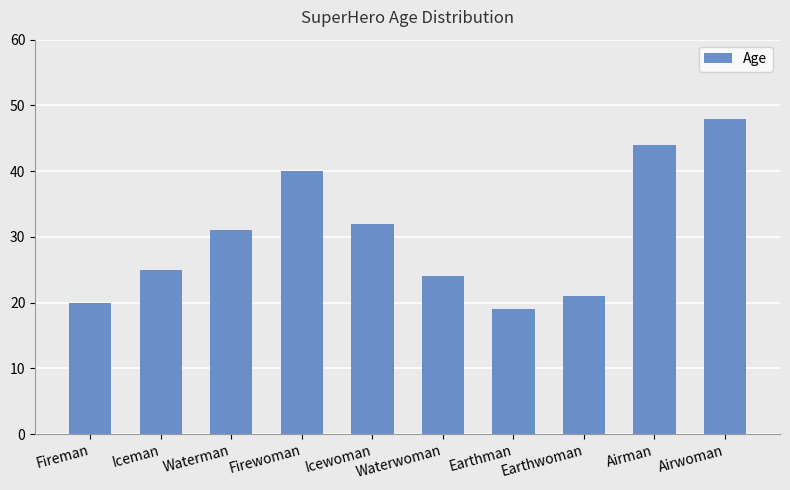

List the labels in order of value, smallest first.

Earthman, Fireman, Earthwoman, Waterwoman, Iceman, Waterman, Icewoman, Firewoman, Airman, Airwoman